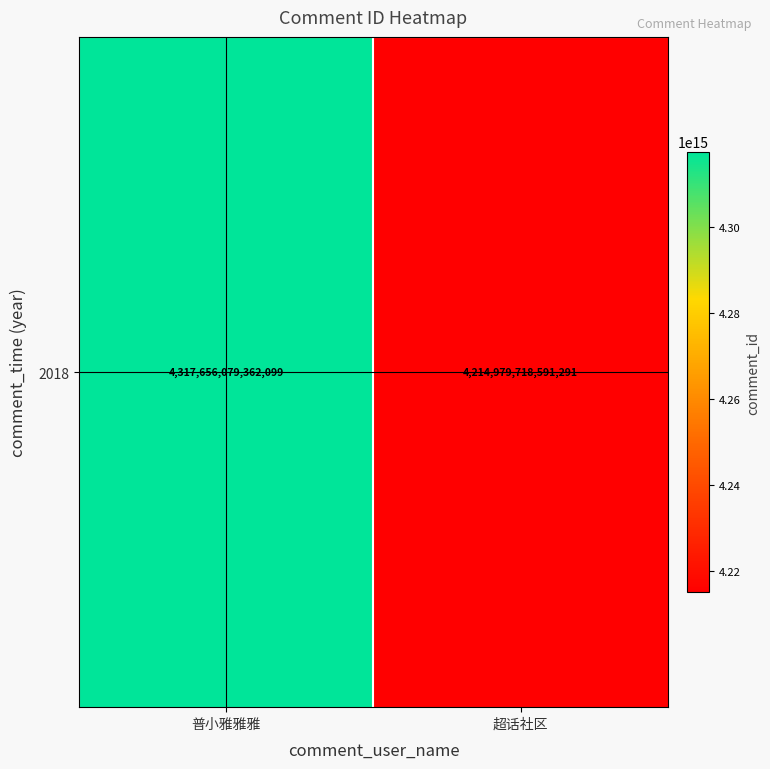

What is the minimum value shown in the chart?

4214979718591291